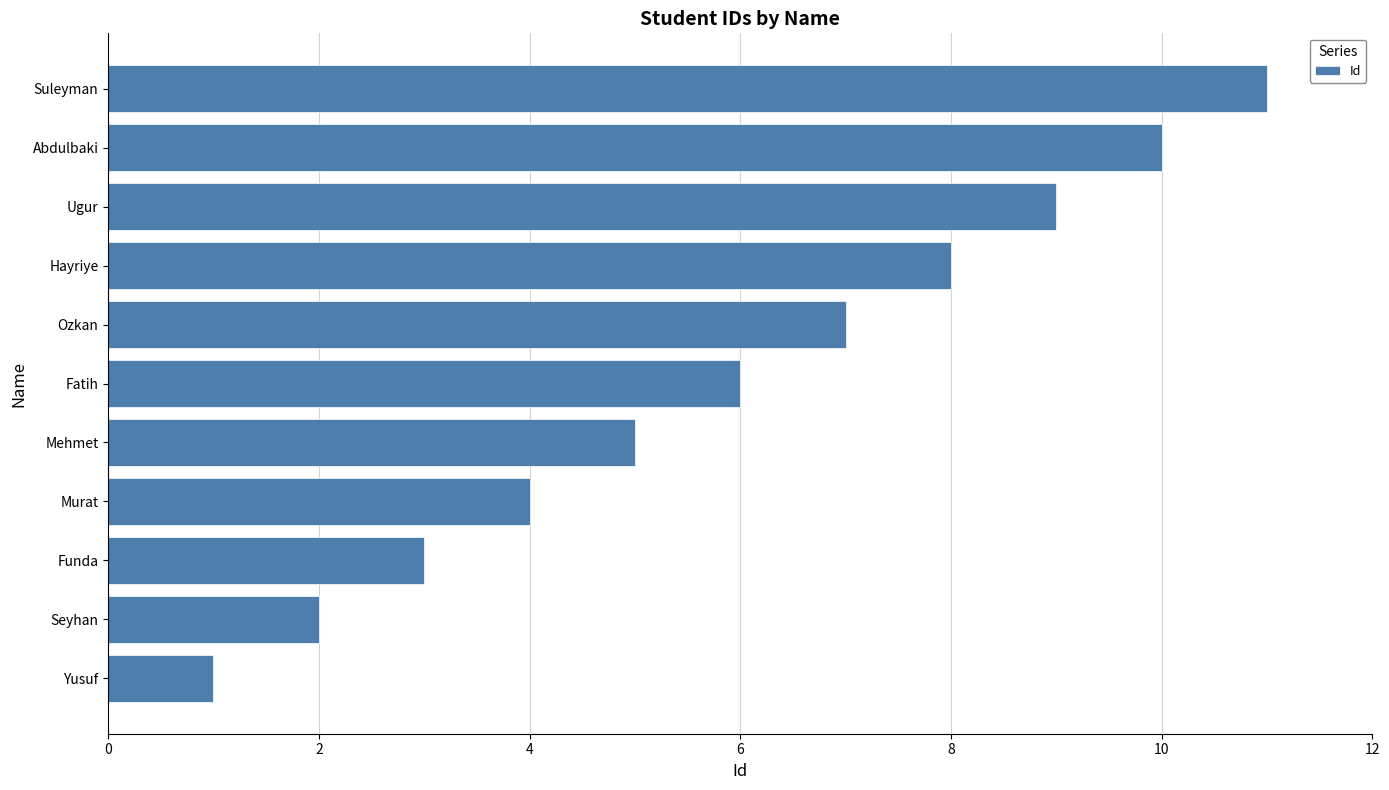

Does the chart contain stacked bars?

No